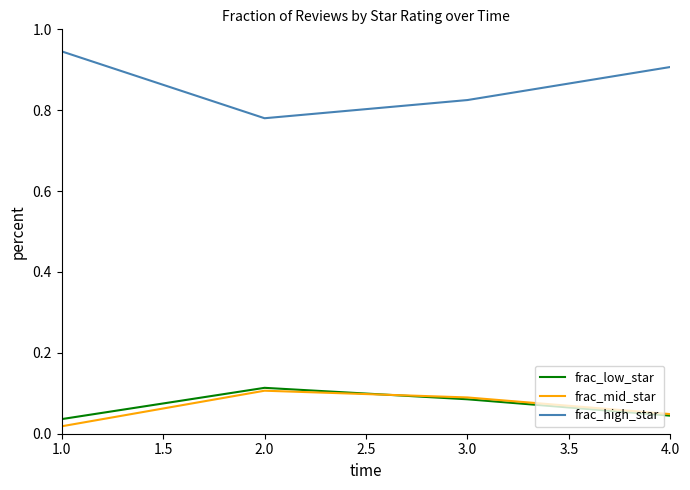

Is the value of frac_high_star at 4.0 greater than the value of frac_mid_star at 1.0?

Yes